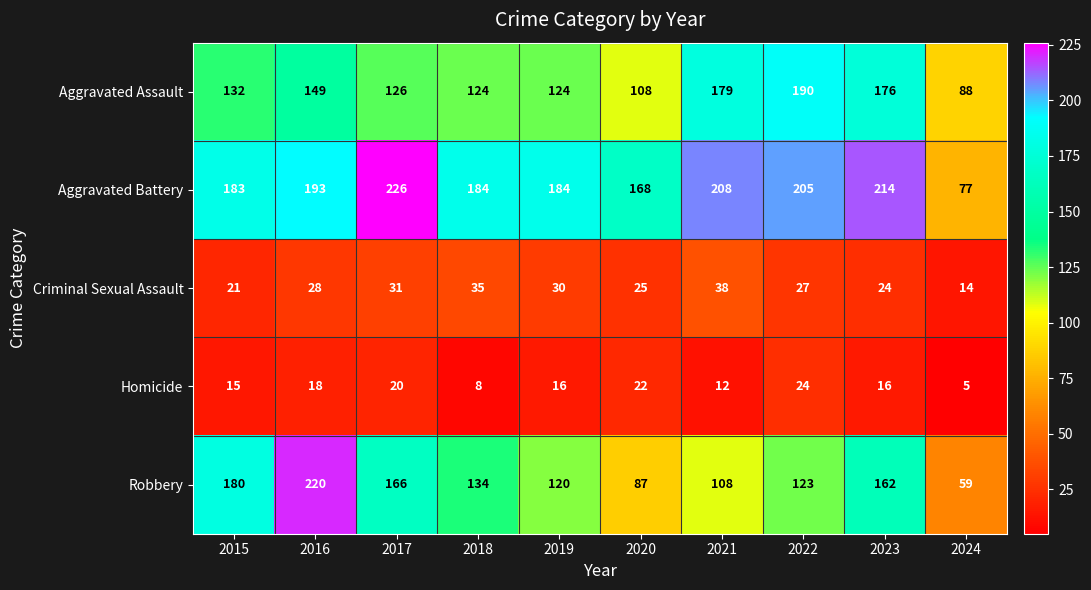

What is the difference between the maximum and minimum values in the Criminal Sexual Assault series?

24